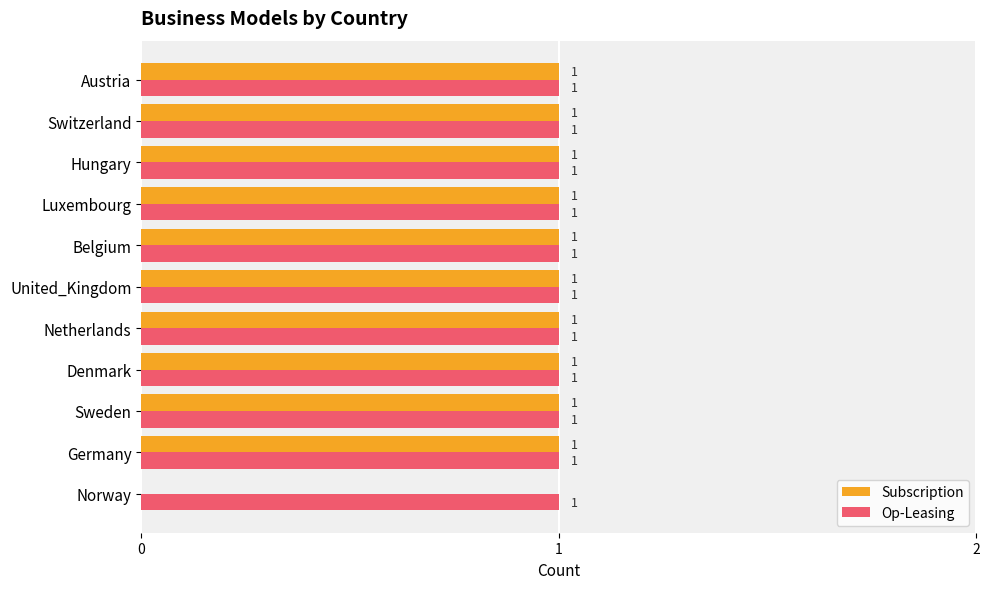

The Subscription series shows 1 at Hungary. True or false?

True